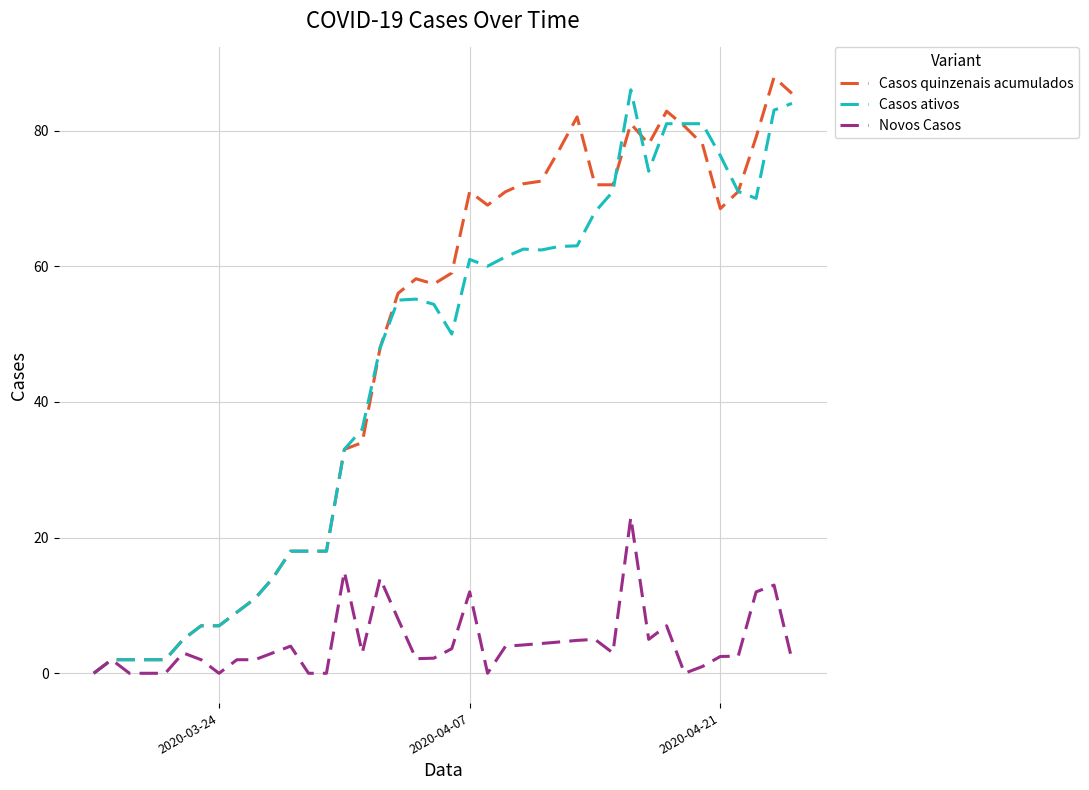

Which series has the largest total across all categories?

Casos quinzenais acumulados